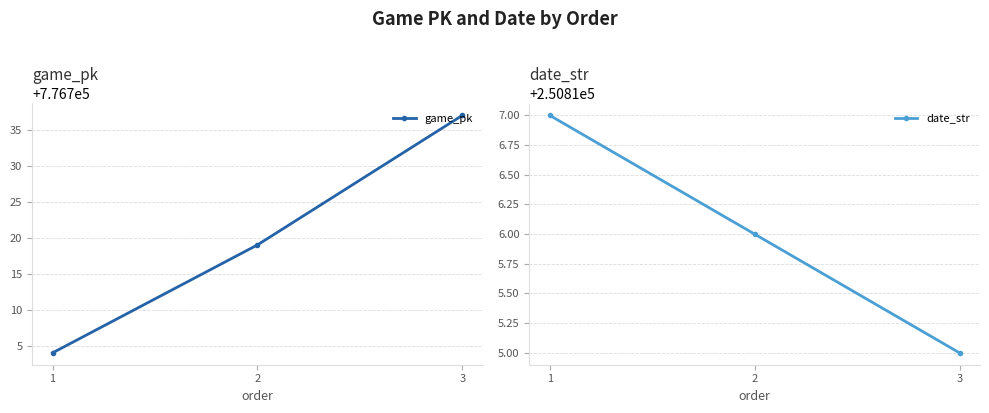

Read the game_pk value at 3, to the nearest 5.

776735